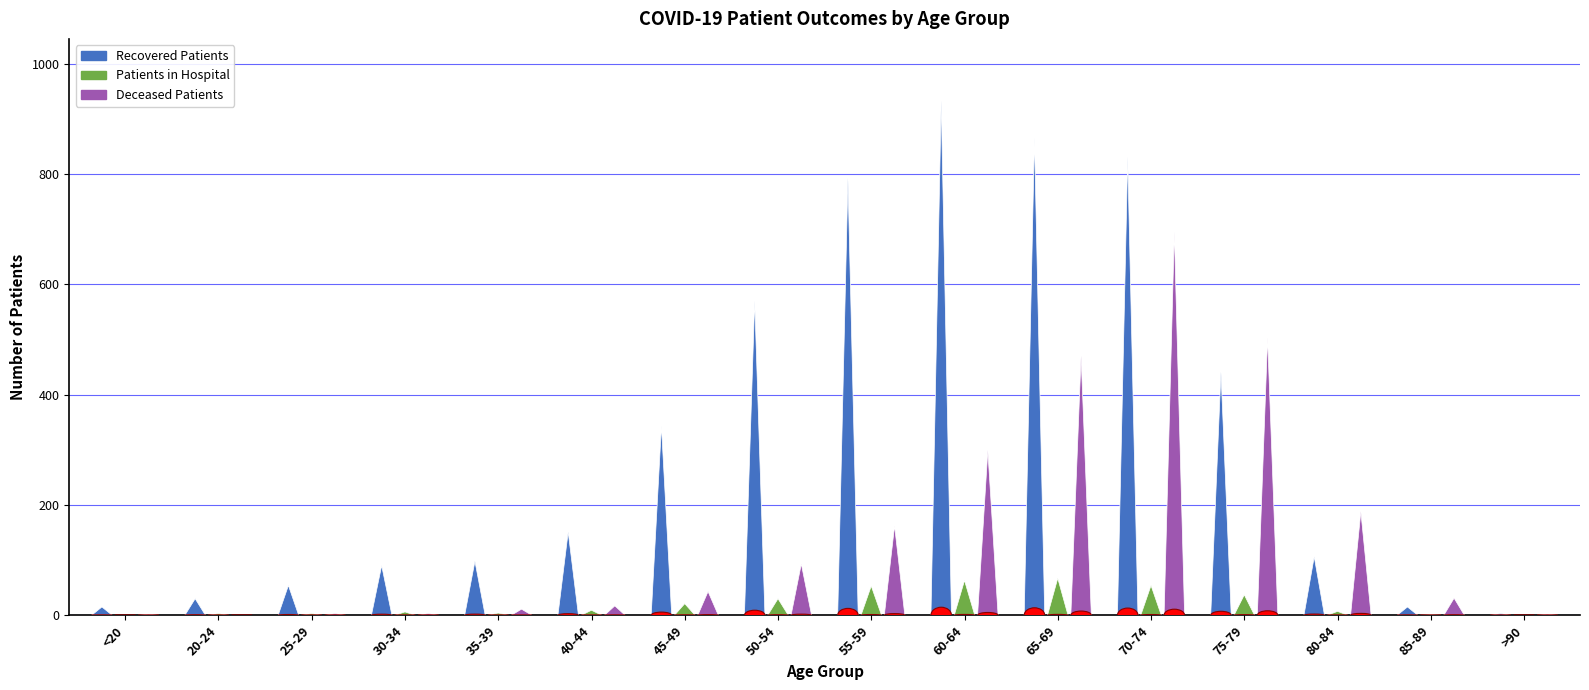

What is the value of the deceased_patients bar at the 16th from the left?

2